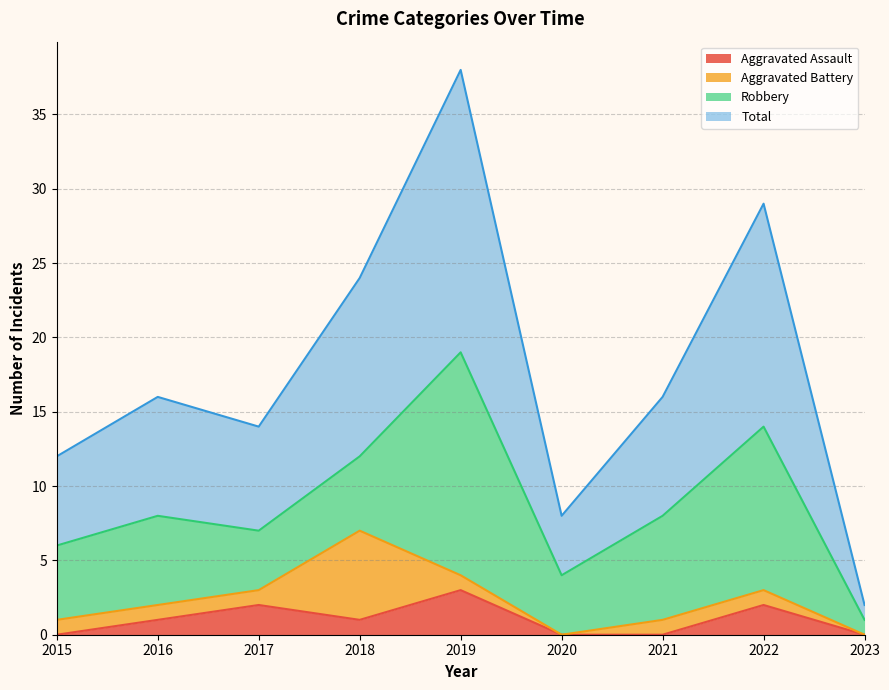

Does the chart display data point markers on the line(s)?

No